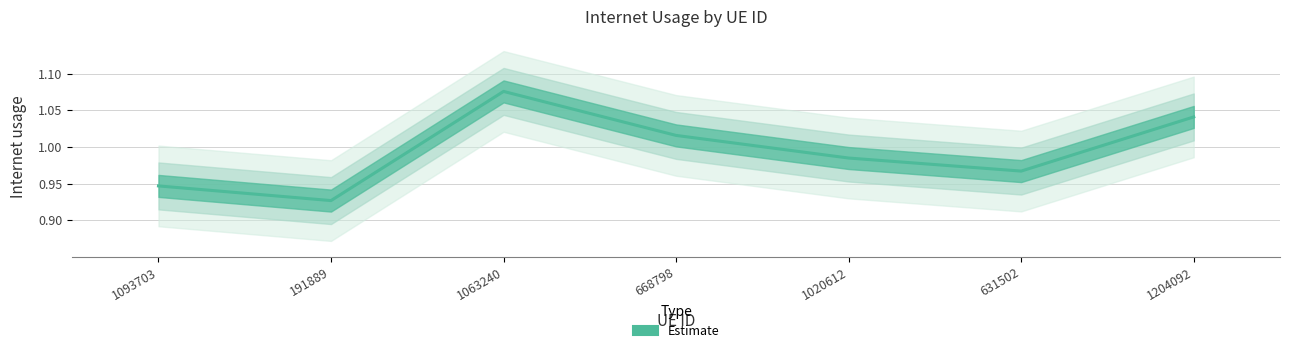

How many points are lower than both their immediate neighbors (excluding endpoints)?

2